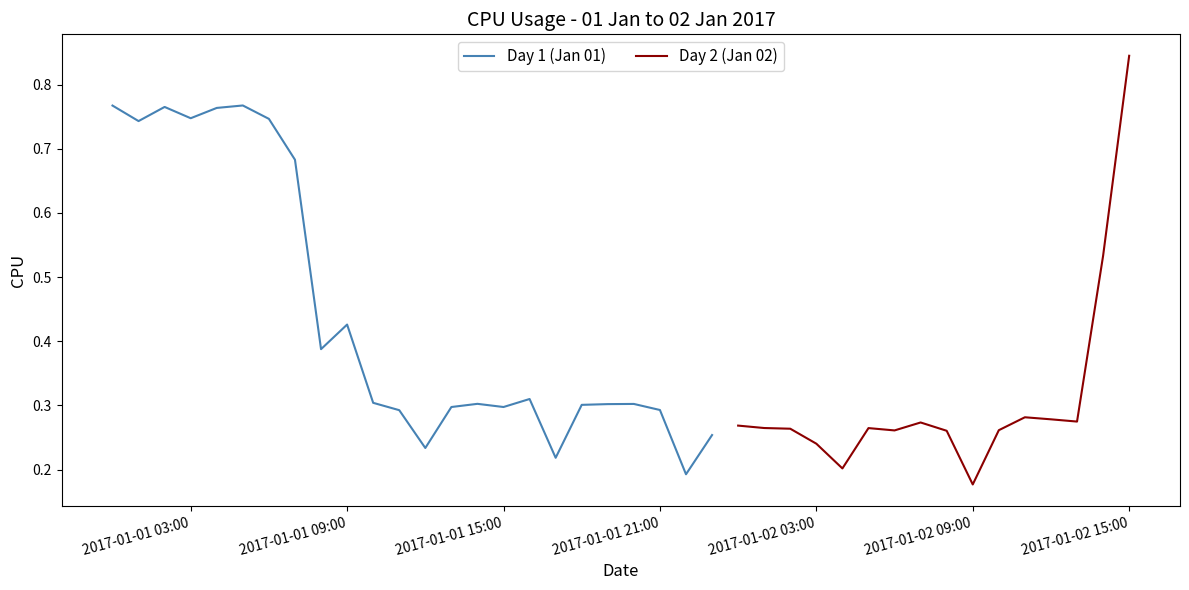

Rank the categories by value from highest to lowest.

2017-01-02 15:00:00, 2017-01-01 05:00:00, 2017-01-01 00:00:00, 2017-01-01 02:00:00, 2017-01-01 04:00:00, 2017-01-01 03:00:00, 2017-01-01 06:00:00, 2017-01-01 01:00:00, 2017-01-01 07:00:00, 2017-01-02 14:00:00, 2017-01-01 09:00:00, 2017-01-01 08:00:00, 2017-01-01 16:00:00, 2017-01-01 10:00:00, 2017-01-01 14:00:00, 2017-01-01 20:00:00, 2017-01-01 19:00:00, 2017-01-01 18:00:00, 2017-01-01 15:00:00, 2017-01-01 13:00:00, 2017-01-01 21:00:00, 2017-01-01 11:00:00, 2017-01-02 11:00:00, 2017-01-02 12:00:00, 2017-01-02 13:00:00, 2017-01-02 07:00:00, 2017-01-02 00:00:00, 2017-01-02 01:00:00, 2017-01-02 05:00:00, 2017-01-02 02:00:00, 2017-01-02 10:00:00, 2017-01-02 06:00:00, 2017-01-02 08:00:00, 2017-01-01 23:00:00, 2017-01-02 03:00:00, 2017-01-01 12:00:00, 2017-01-01 17:00:00, 2017-01-02 04:00:00, 2017-01-01 22:00:00, 2017-01-02 09:00:00